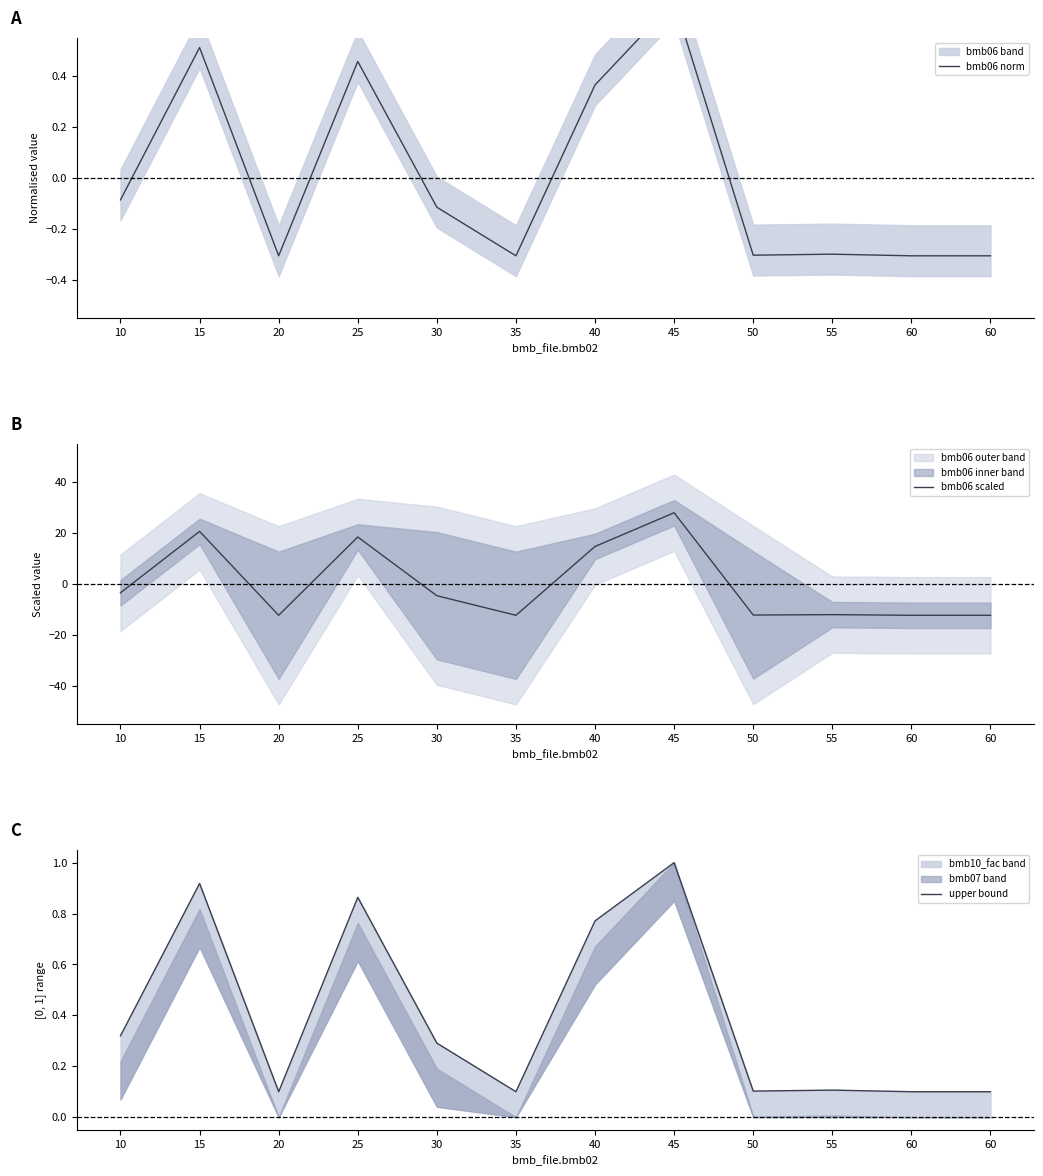

Is it true that upper bound equals 0.2 at 30?

False